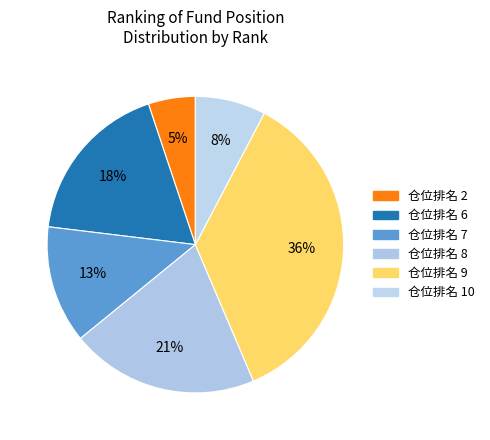

Is there any slice that represents more than half of the pie?

No